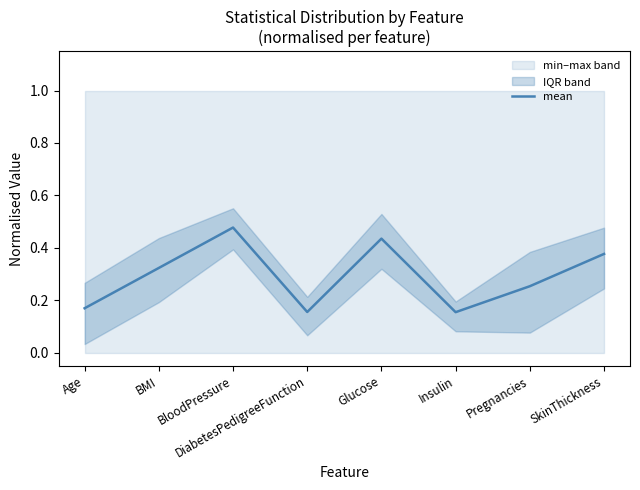

Reading right to left, what are all the values shown in this chart?

0.4	0.3	0.2	0.4	0.2	0.5	0.3	0.2